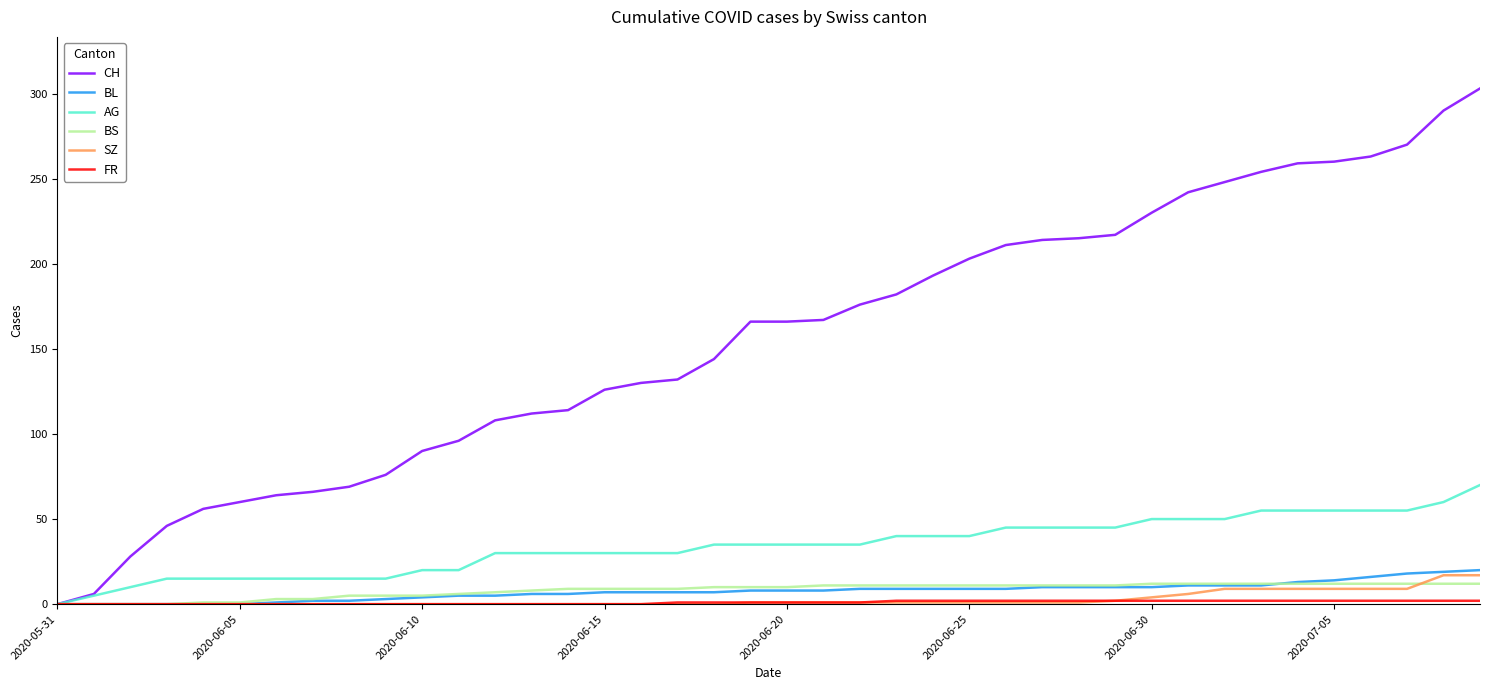

Which series has the largest range (max minus min)?

CH